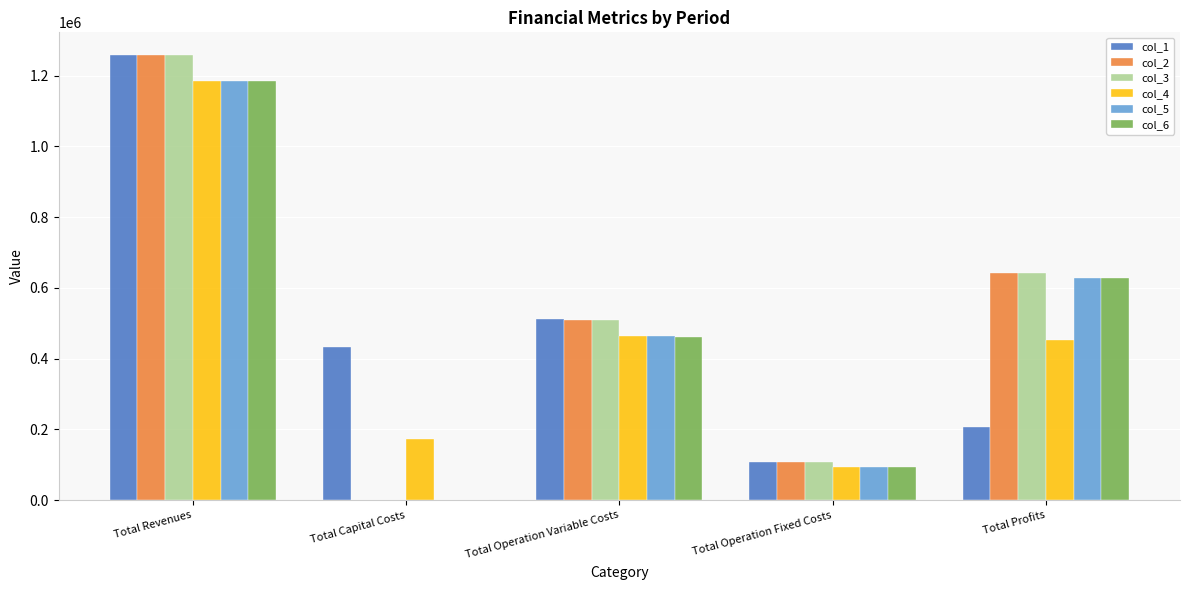

The col_5 series shows 238470.3 at Total Profits. True or false?

False